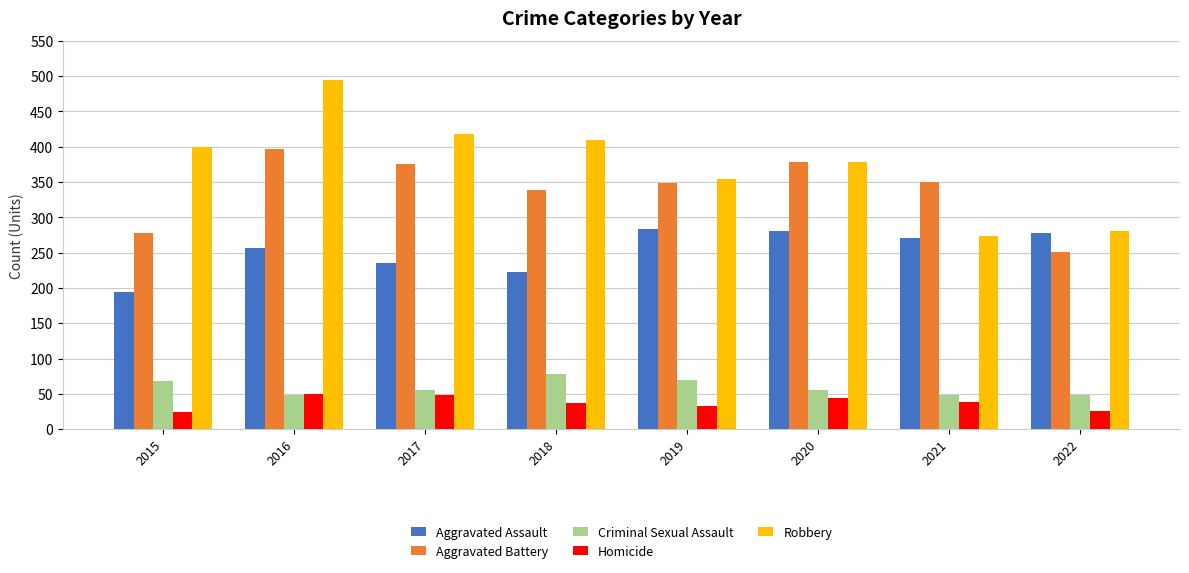

Is it true that Homicide equals 48 at 2017?

True